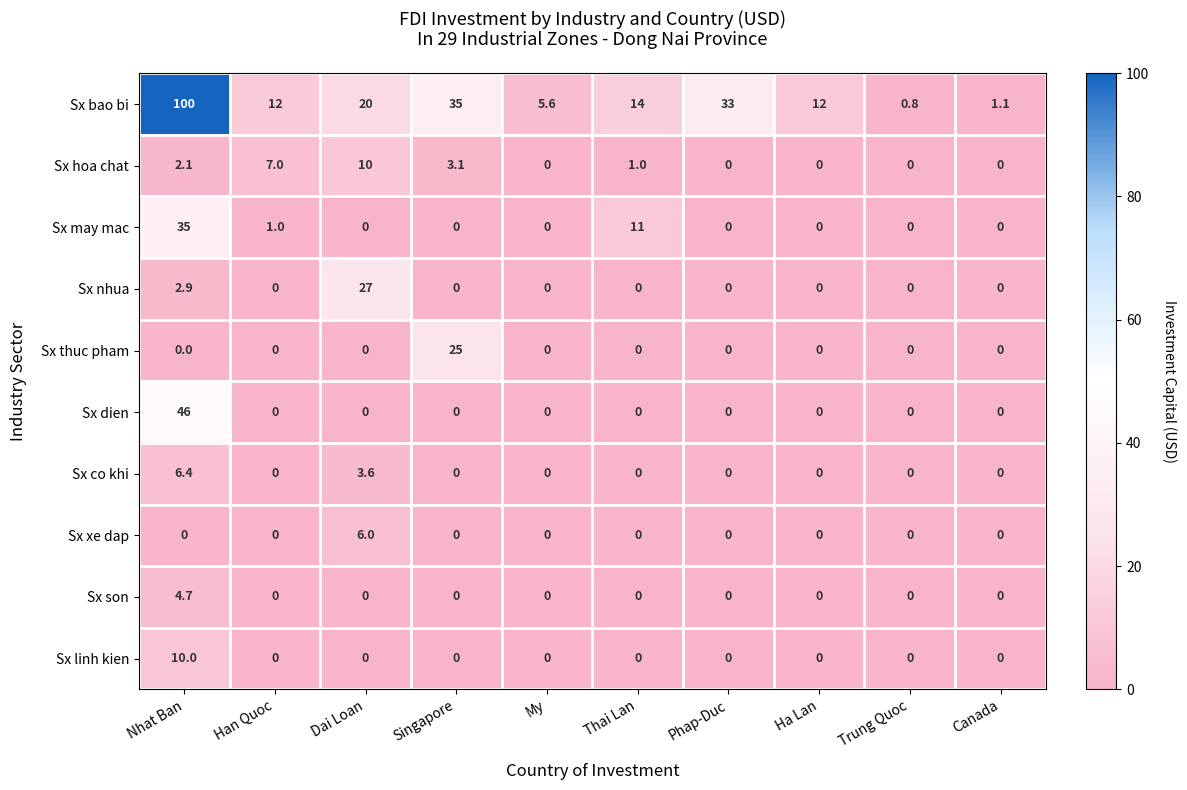

What is the average value of the Sx linh kien series?

1.0